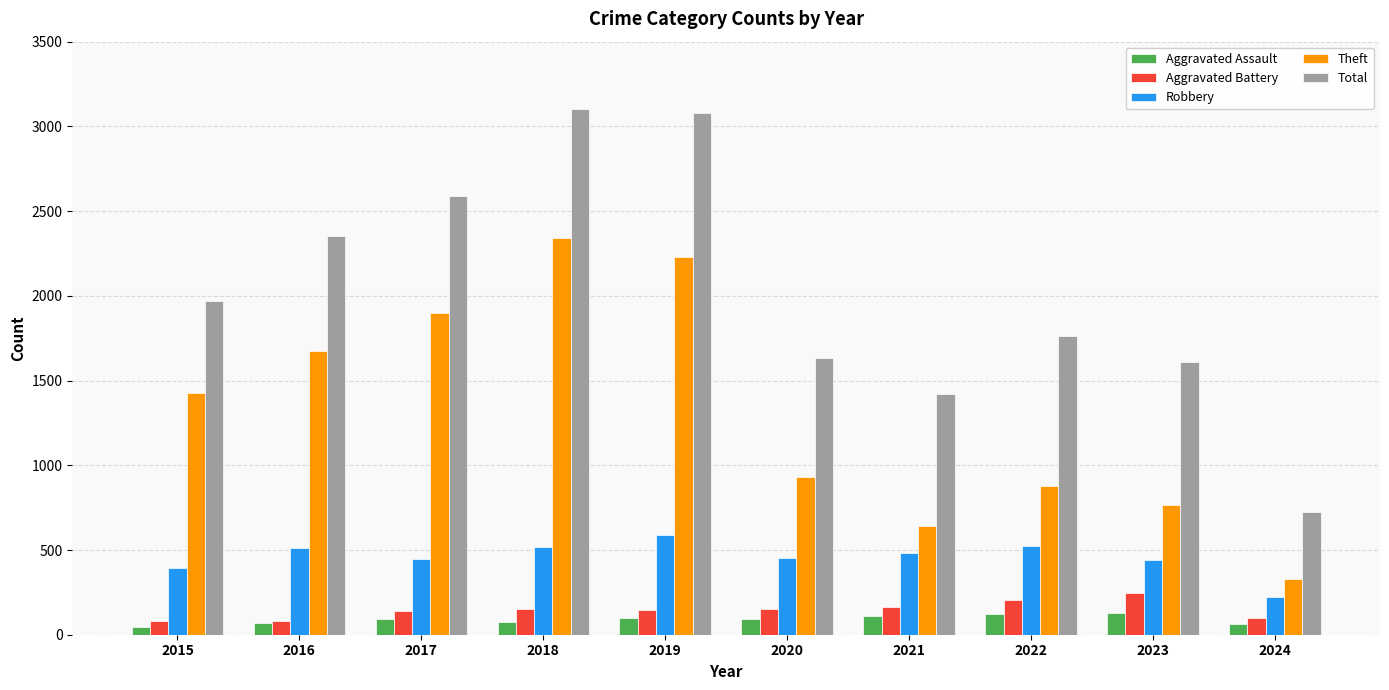

How many values in the Theft series are below 1429?

5